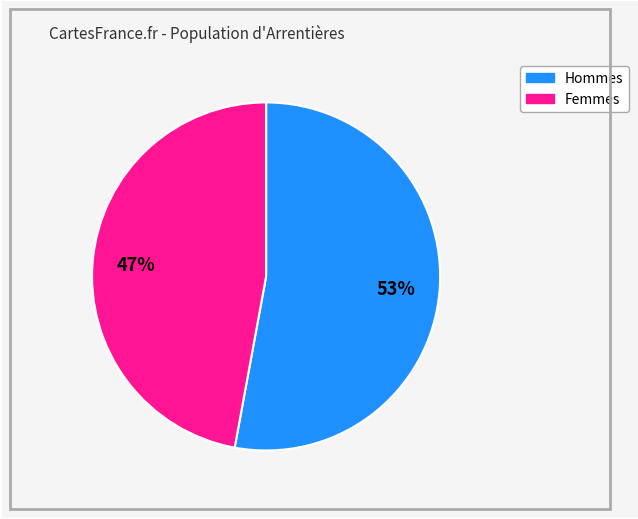

Does any single category account for the majority?

Yes